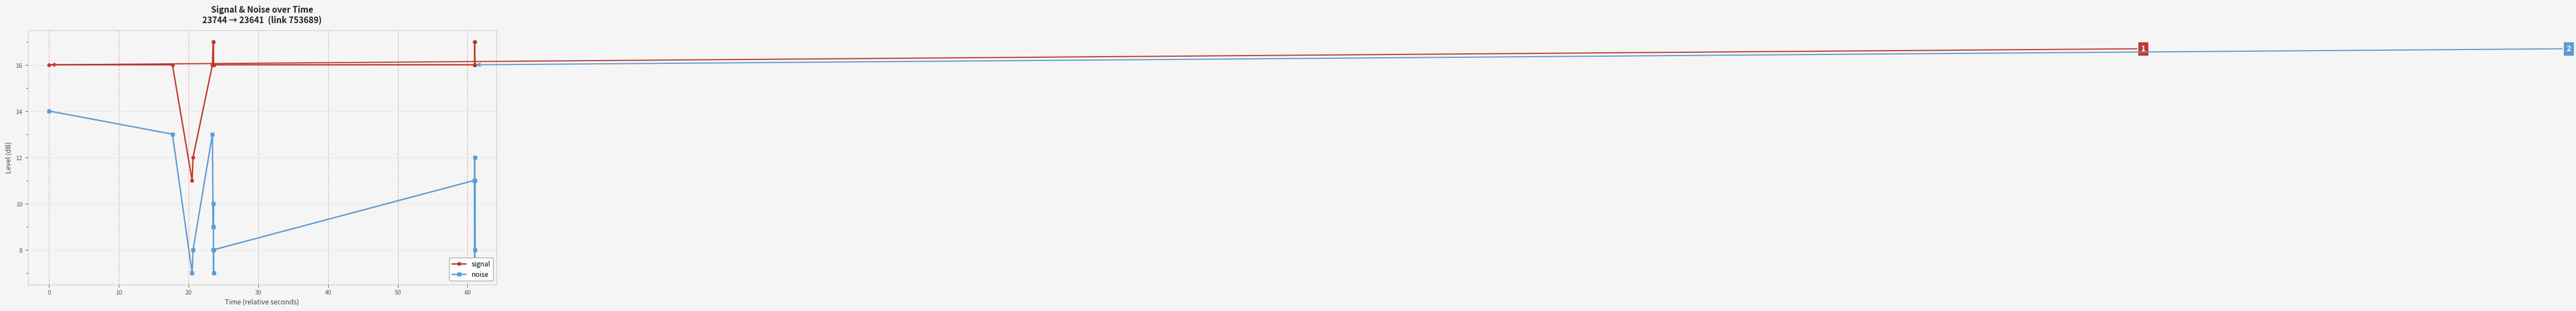

What are all the series names shown in the legend?

signal, noise